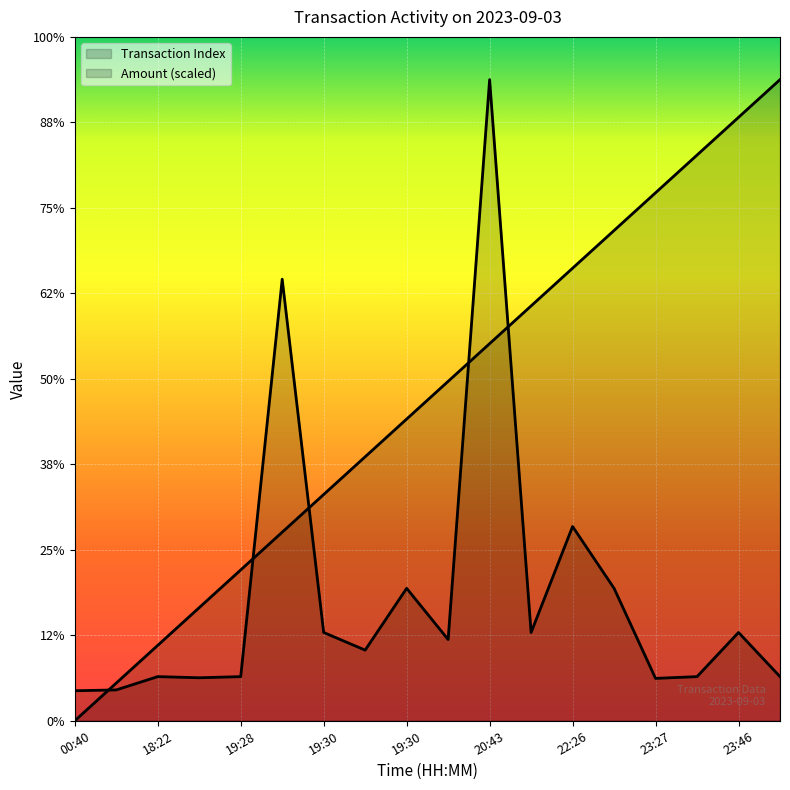

After their last crossing, which series has the higher values: Transaction Index or Amount (scaled)?

Transaction Index